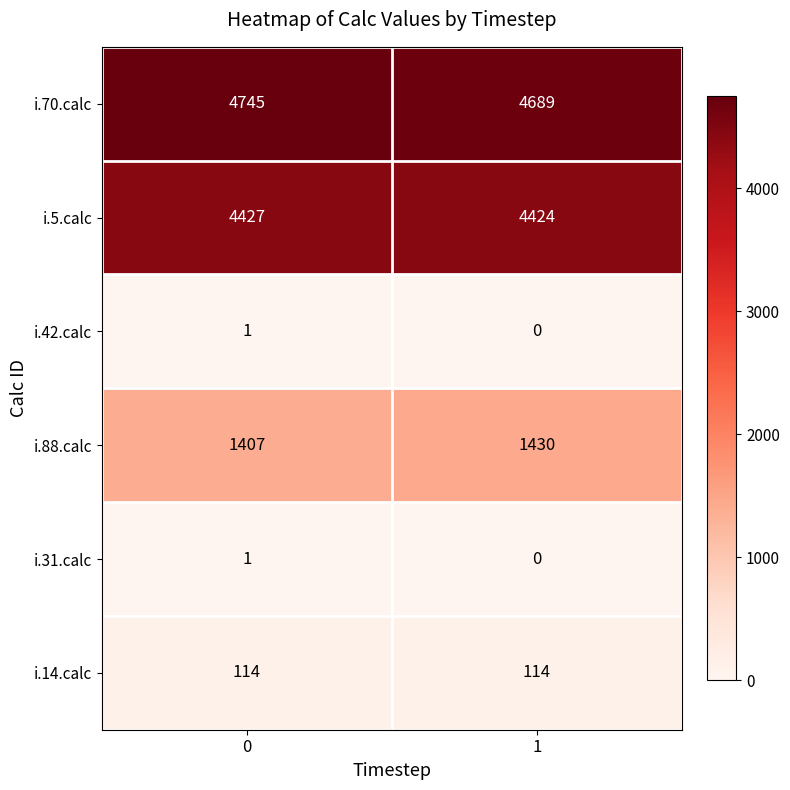

Reading left to right, what are all the values shown in this chart?

i.70.calc: 0=4745	1=4689
i.5.calc: 0=4427	1=4424
i.42.calc: 0=1	1=0
i.88.calc: 0=1407	1=1430
i.31.calc: 0=1	1=0
i.14.calc: 0=114	1=114